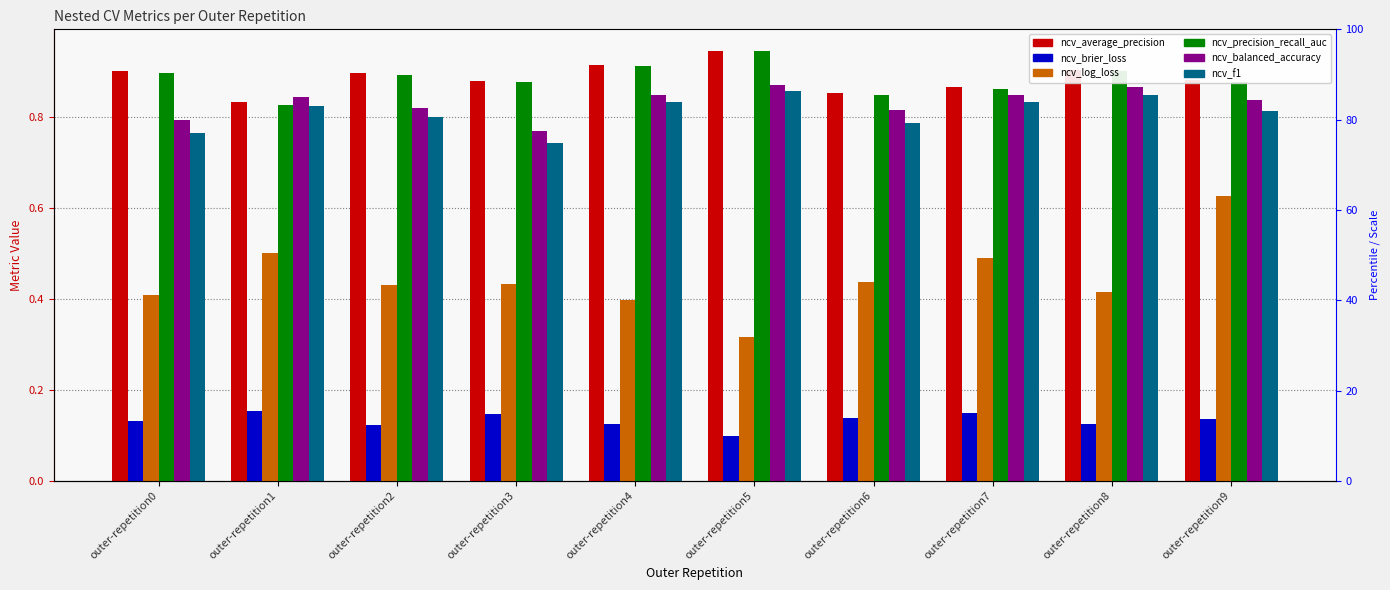

What is the difference between the highest and lowest values at outer-repetition7?

0.7